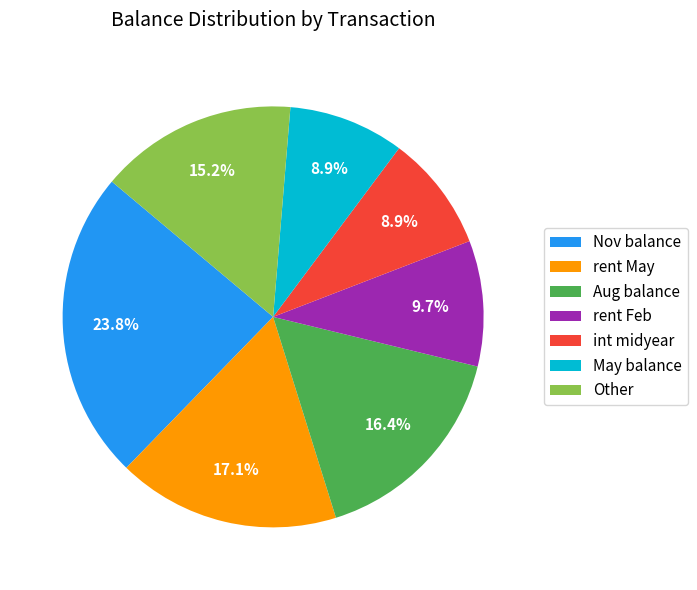

To the nearest percent, what is the average slice percentage?

14%